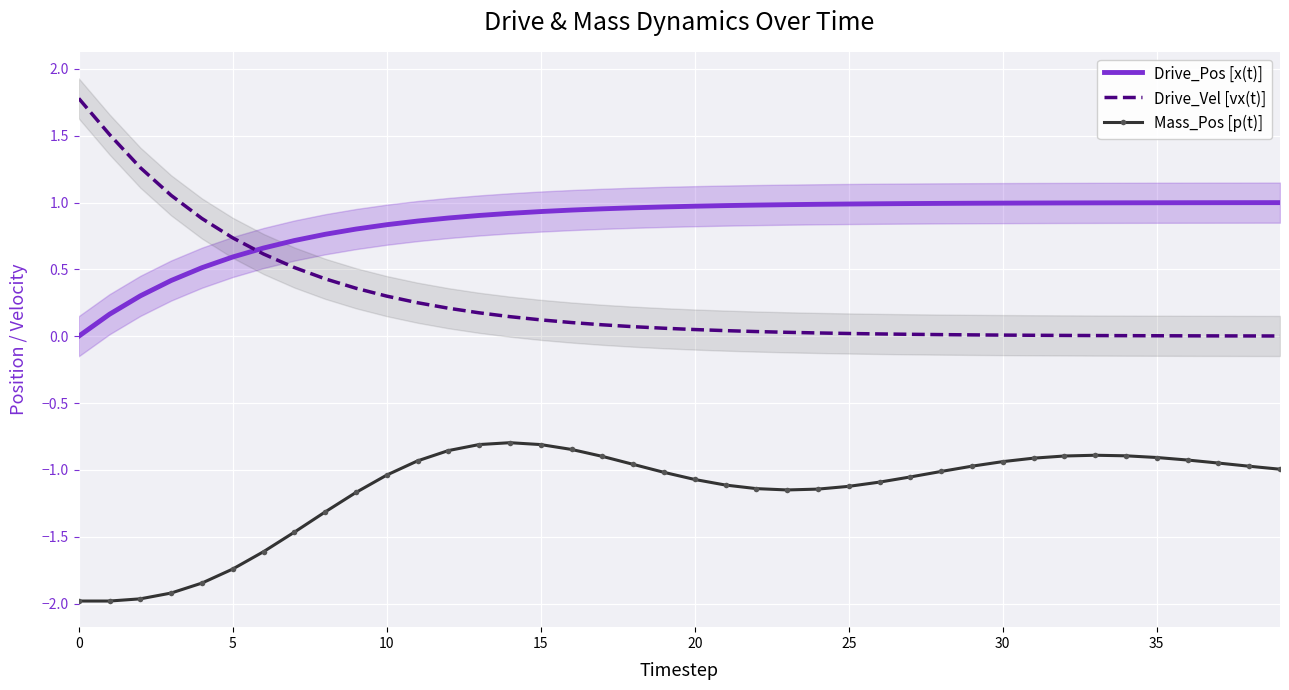

True or false: Mass_Pos [p(t)] and Drive_Vel [vx(t)] intersect in this chart.

False